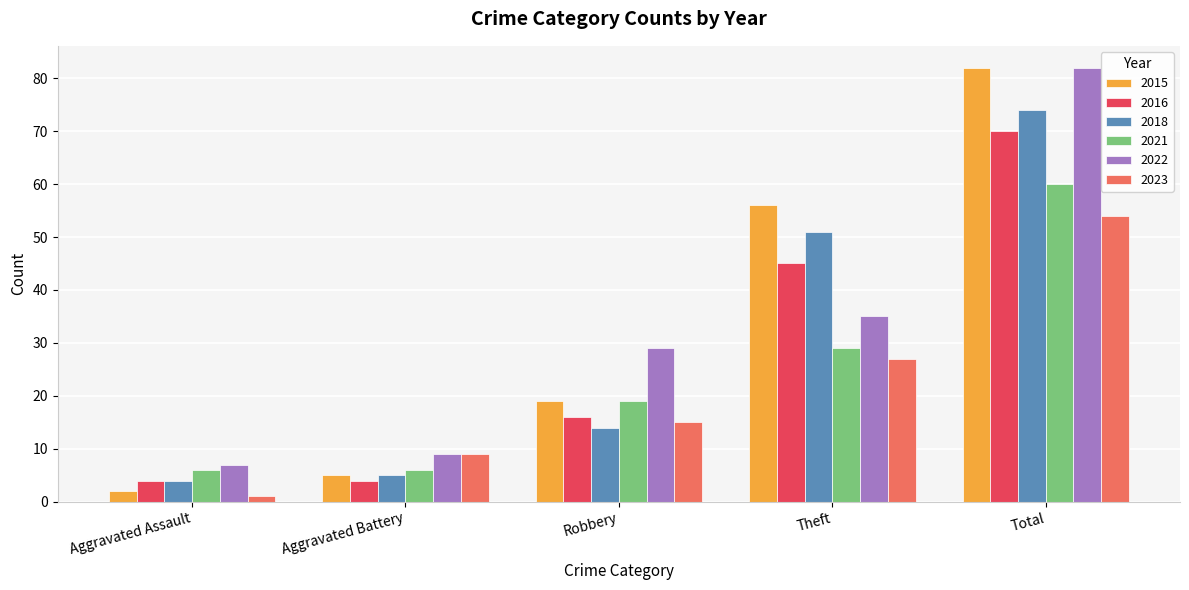

At how many categories does at least one series exceed 35?

2